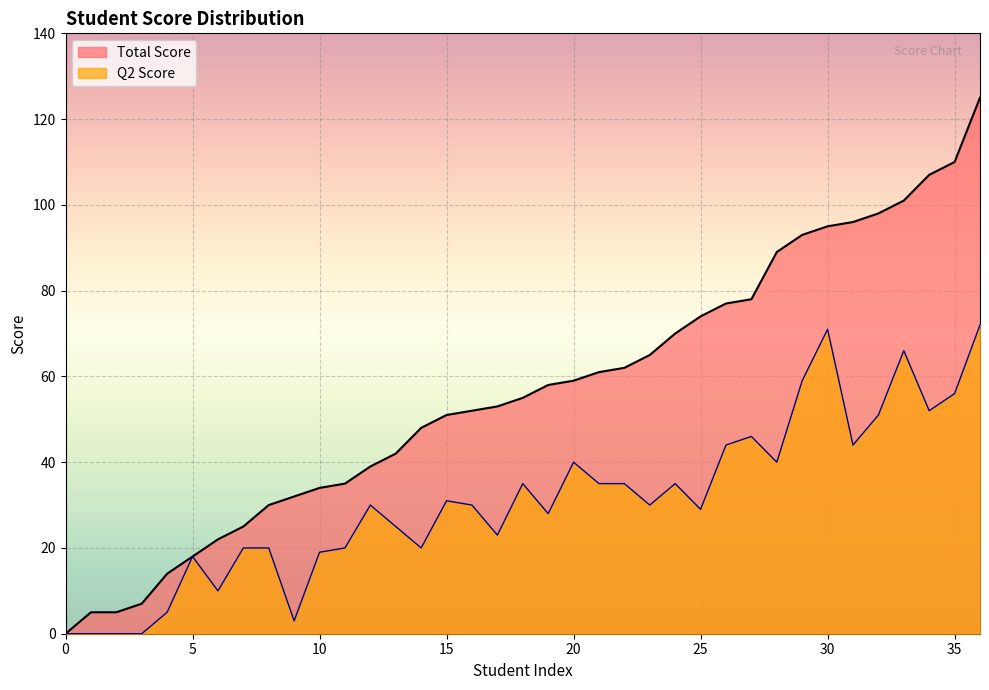

How many lines are shown in the chart?

2